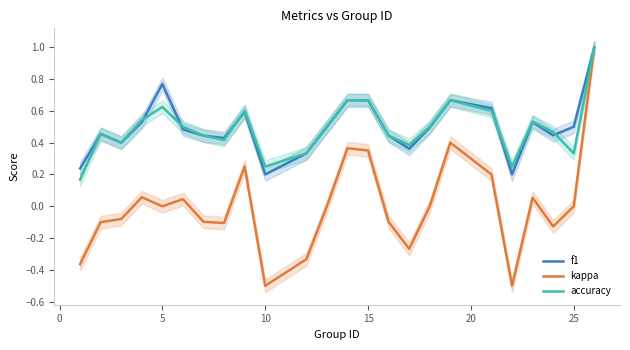

Which series has the widest spread of values?

kappa